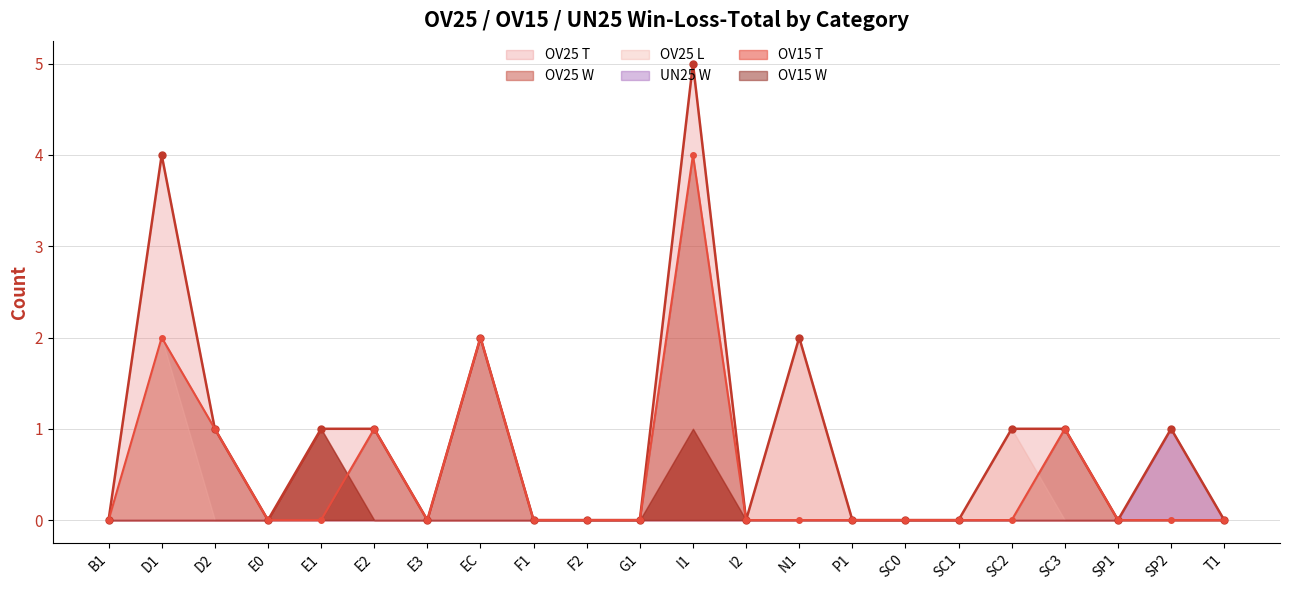

Rank the categories by OV25 W value from highest to lowest.

I1, D1, EC, D2, E2, SC3, B1, E0, E1, E3, F1, F2, G1, I2, N1, P1, SC0, SC1, SC2, SP1, SP2, T1